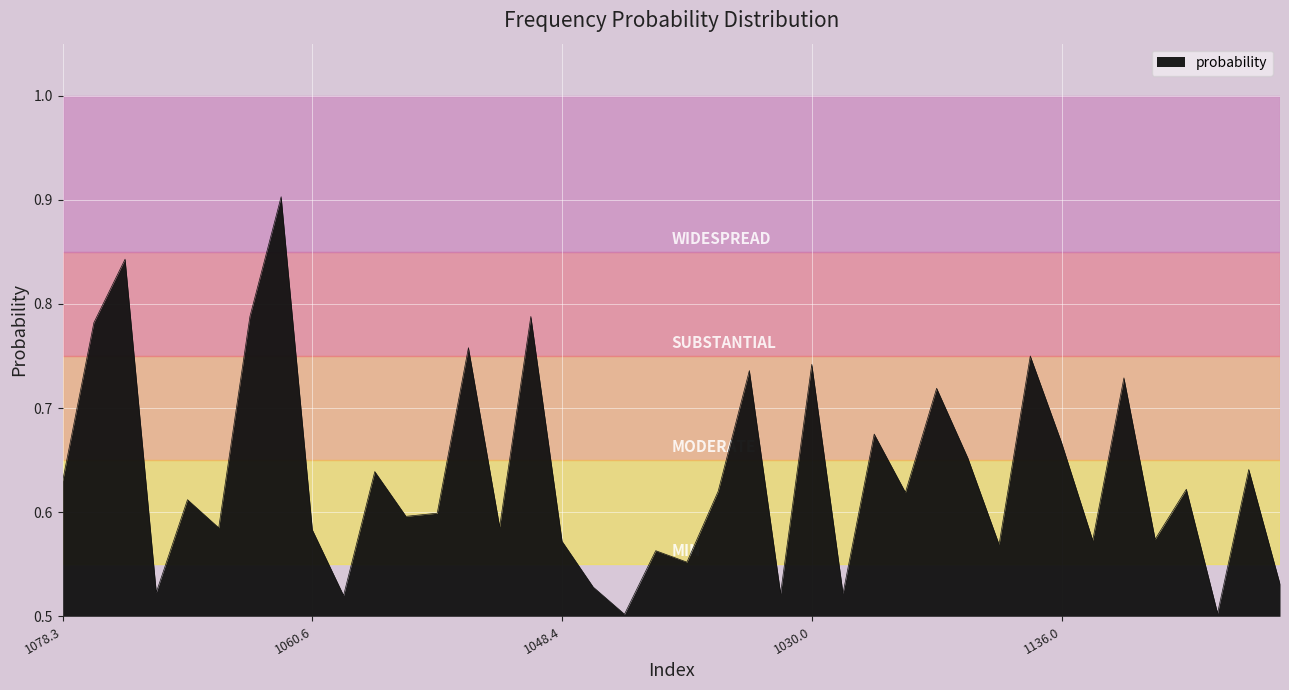

What is the difference between the maximum and minimum values?

0.4